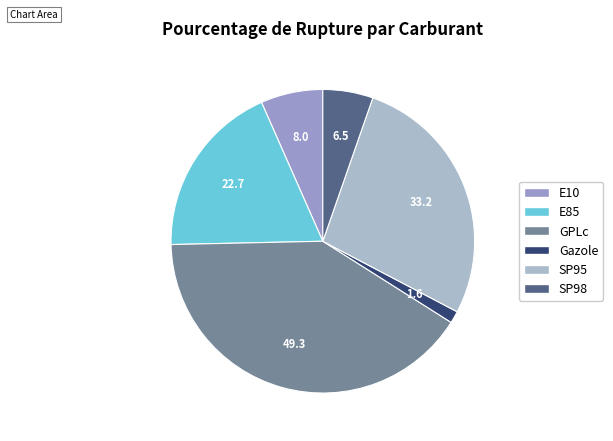

Approximately how many times larger is the value at E85 compared to SP95?

0.7